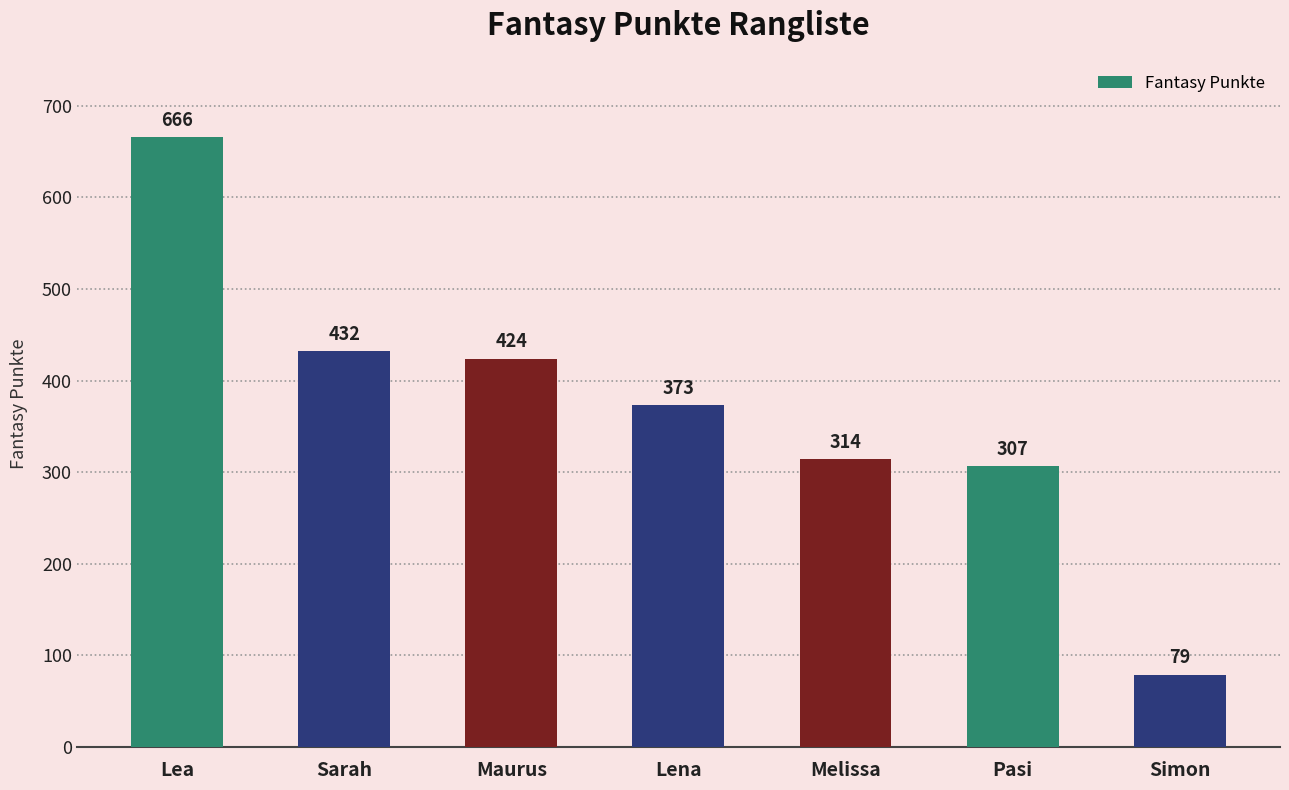

The chart shows a value of 108 at Pasi. True or false?

False